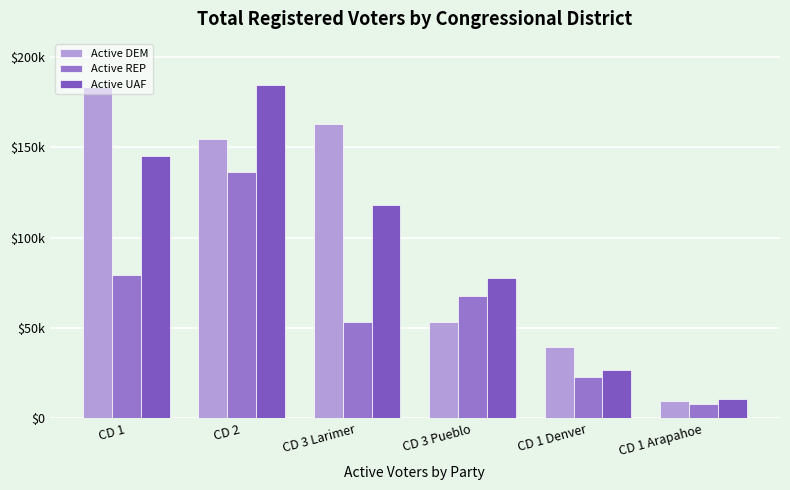

Which category has the lowest value in the Active UAF series?

CD 1 Arapahoe